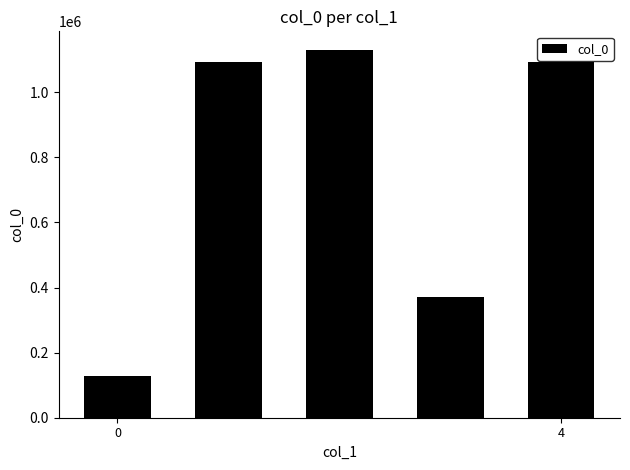

What is the difference between the second highest and minimum values?

967917